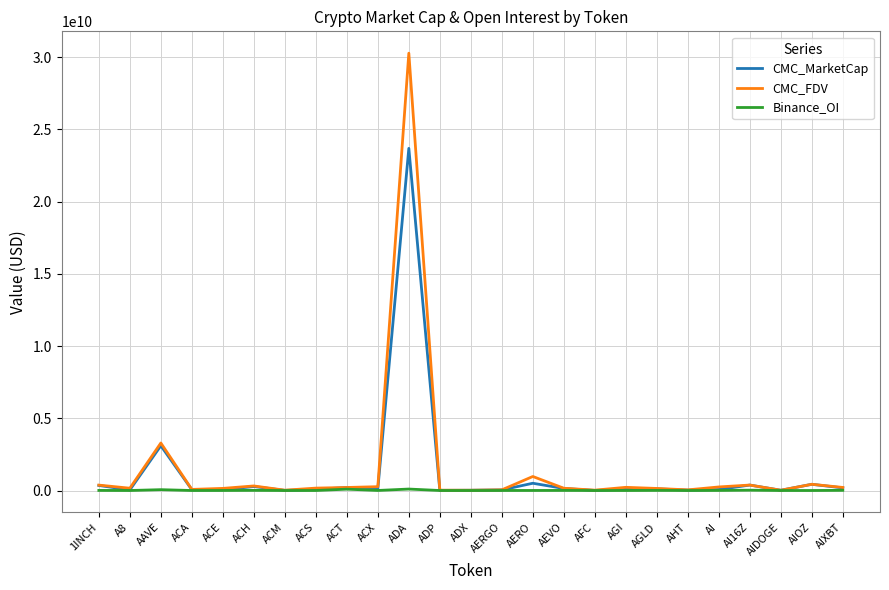

How many series are shown in this chart?

3